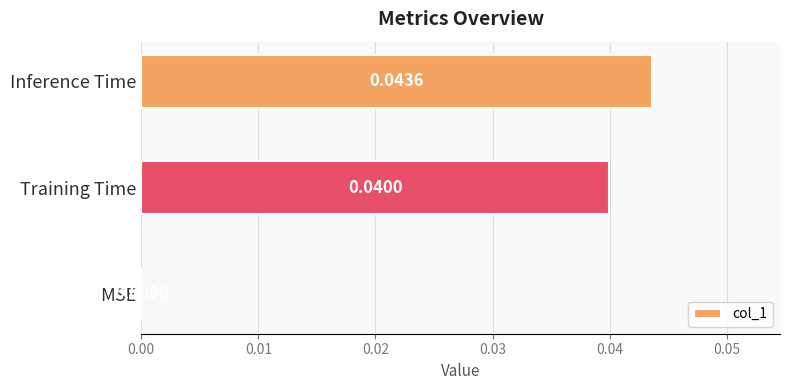

How many distinct data groups are displayed?

1